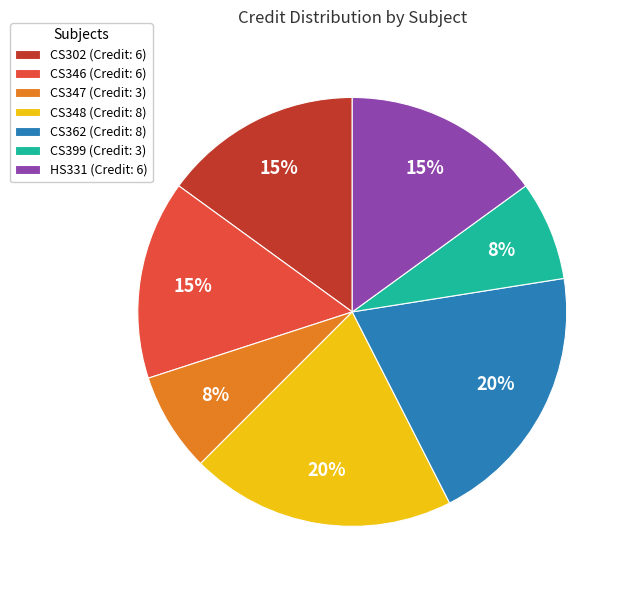

Combined, do CS348 (Credit: 8) and HS331 (Credit: 6) account for over 50%?

No